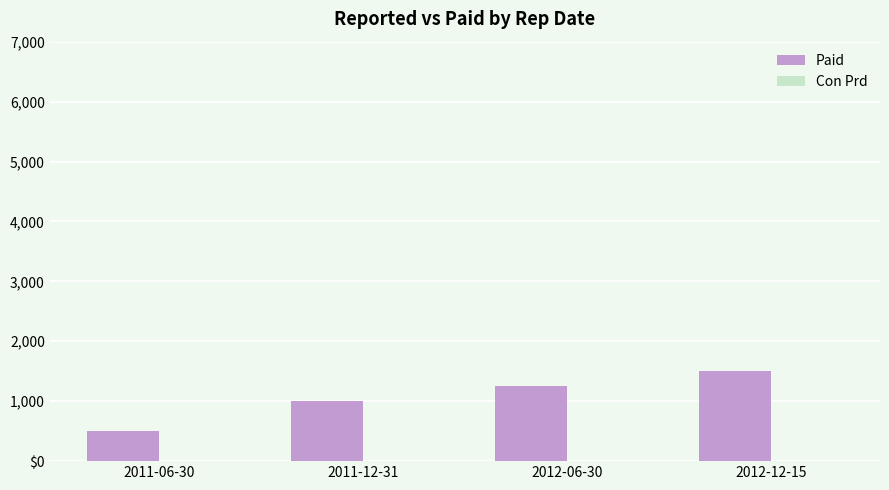

At which category is the sum across all series the highest?

2012-12-15